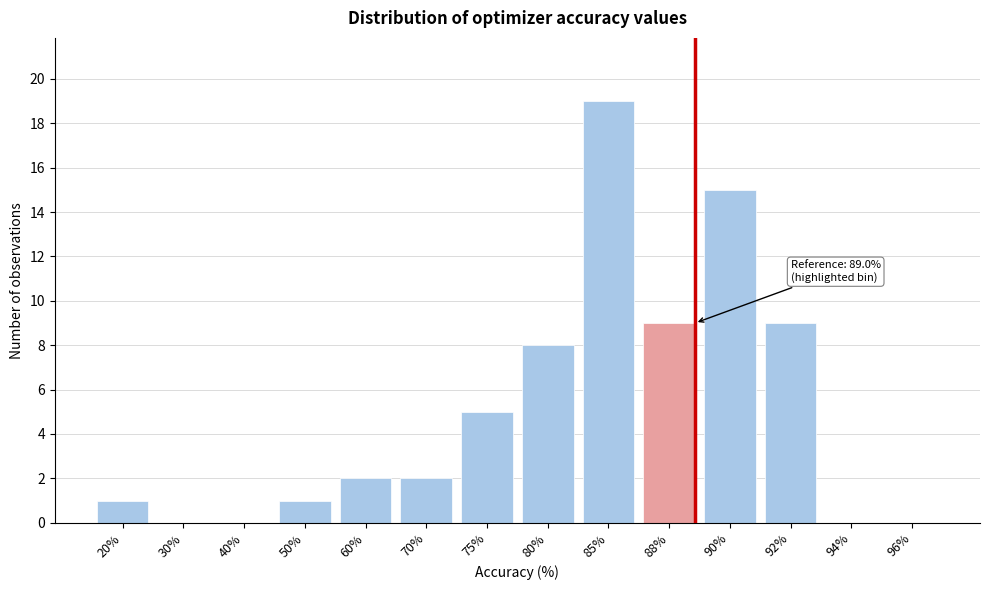

Reading left to right, list all the values displayed in this chart.

20%=1	30%=0	40%=0	50%=1	60%=2	70%=2	75%=5	80%=8	85%=19	88%=9	90%=15	92%=9	94%=0	96%=0